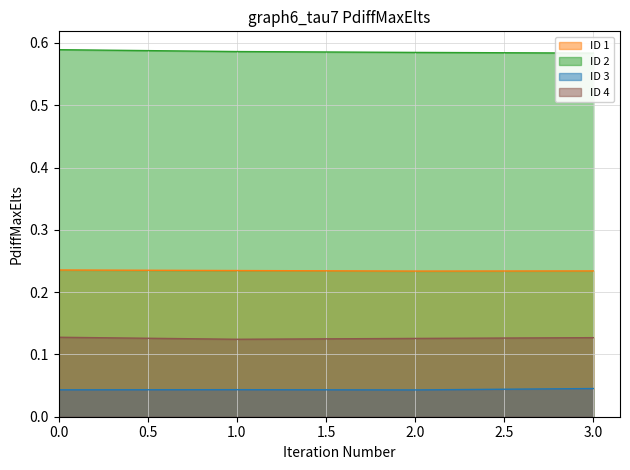

Which series changed the most between 7 and 38?

ID 1